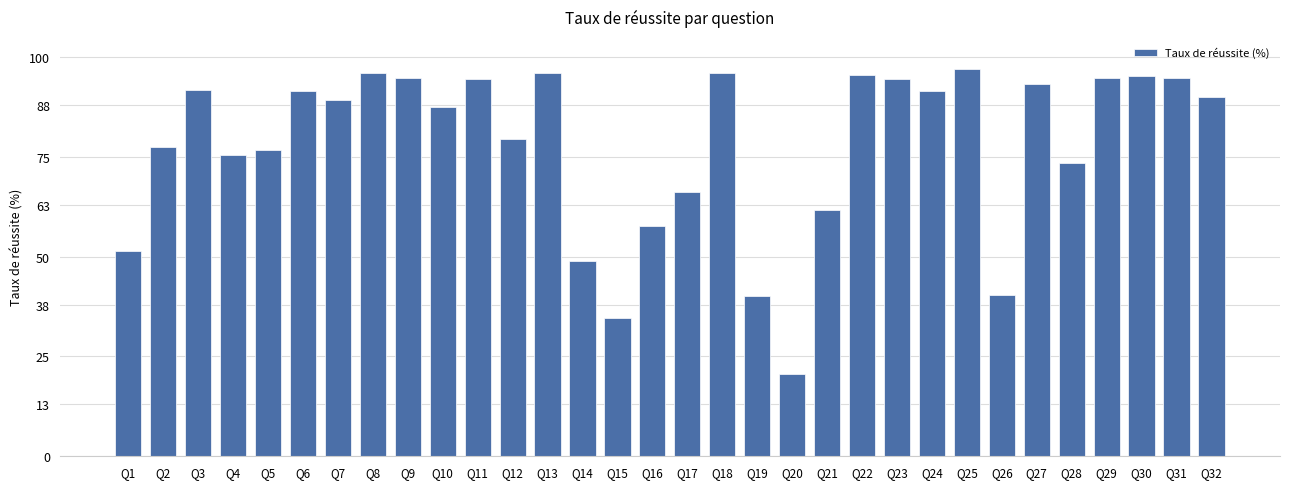

How many series are shown in this chart?

1